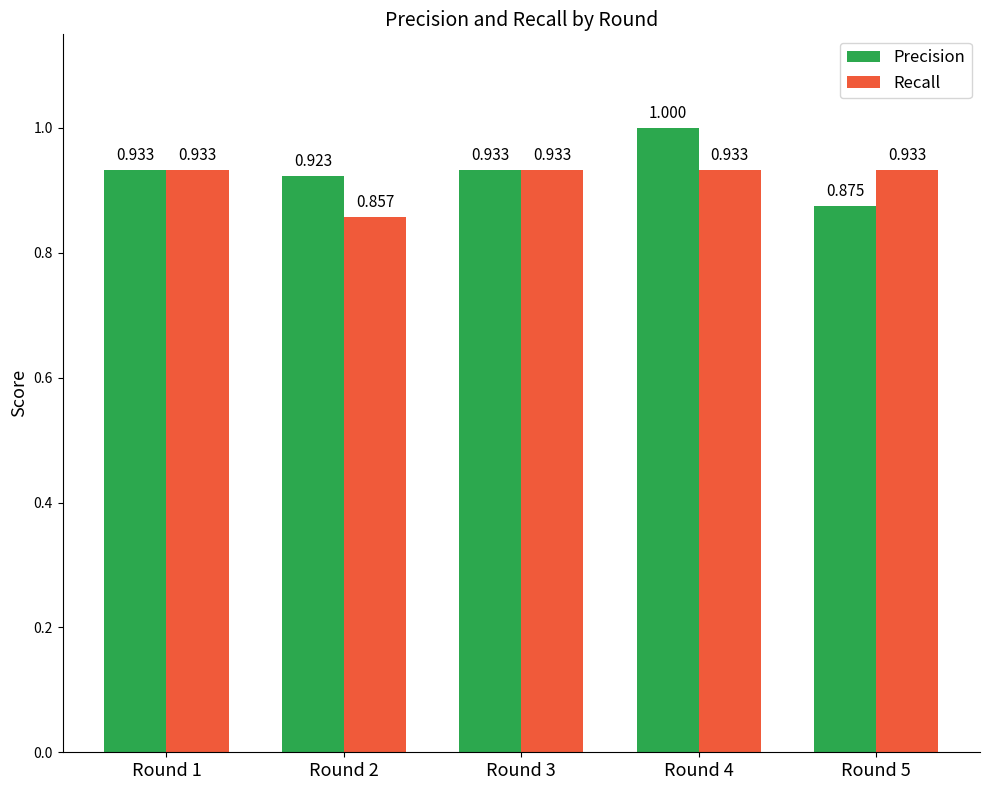

At which label does Precision reach its peak?

Round 4